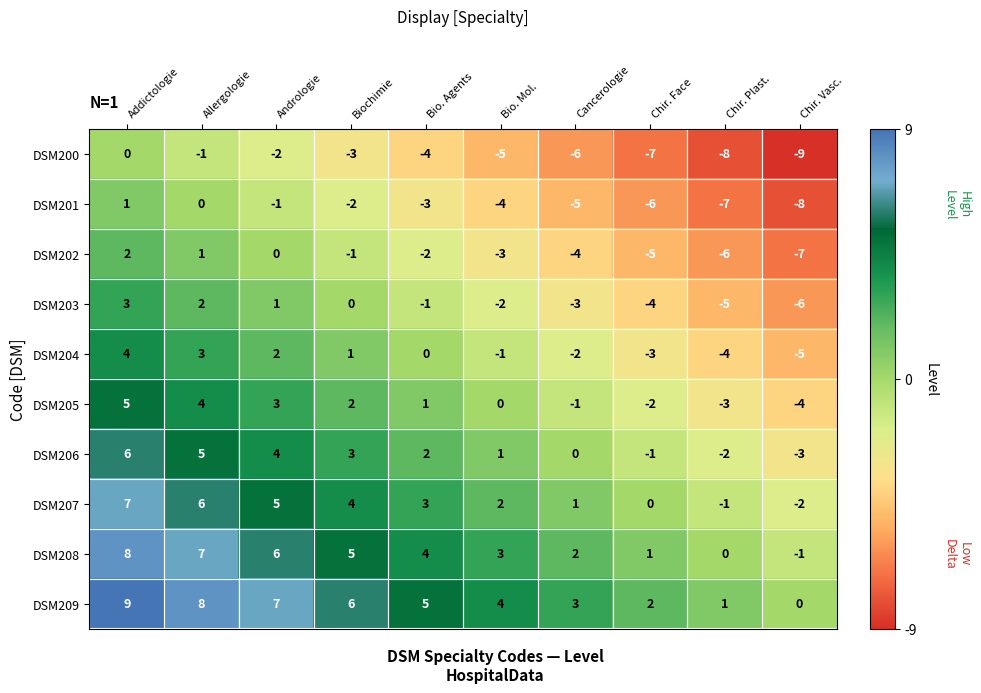

Count the number of categories in the chart.

10